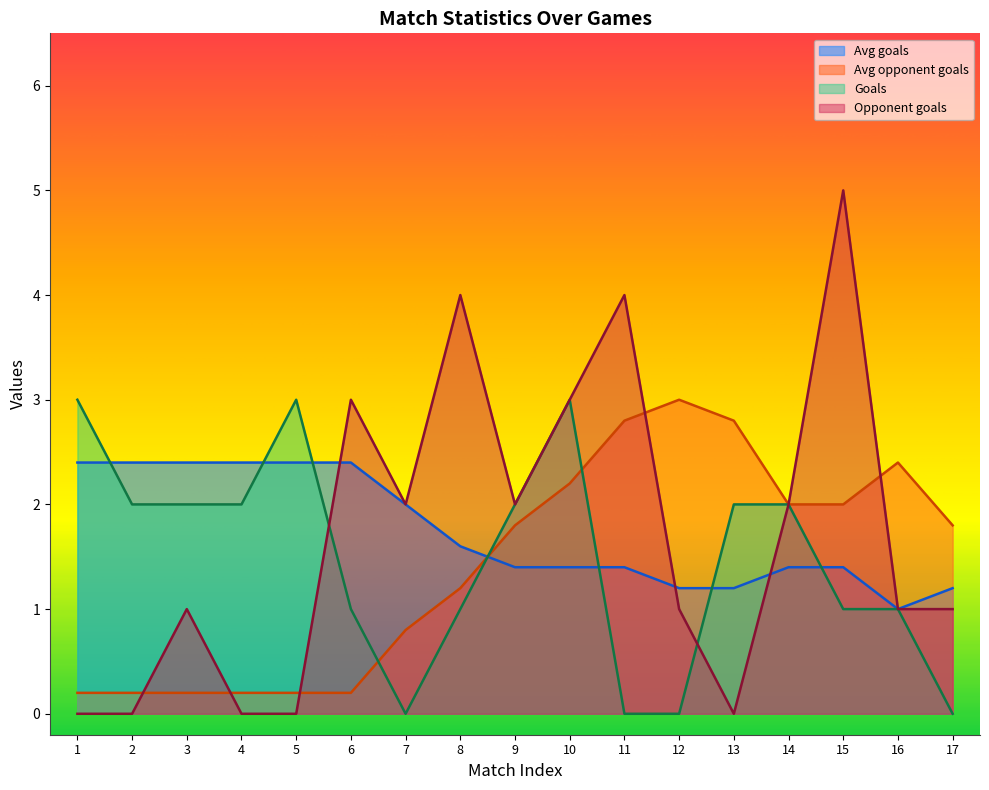

Reading left to right, extract all data points from this chart.

Avg goals: 2.4	2.4	2.4	2.4	2.4	2.4	2.0	1.6	1.4	1.4	1.4	1.2	1.2	1.4	1.4	1.0	1.2
Avg opponent goals: 0.2	0.2	0.2	0.2	0.2	0.2	0.8	1.2	1.8	2.2	2.8	3.0	2.8	2.0	2.0	2.4	1.8
Goals: 3.0	2.0	2.0	2.0	3.0	1.0	0.0	1.0	2.0	3.0	0.0	0.0	2.0	2.0	1.0	1.0	0.0
Opponent goals: 0.0	0.0	1.0	0.0	0.0	3.0	2.0	4.0	2.0	3.0	4.0	1.0	0.0	2.0	5.0	1.0	1.0